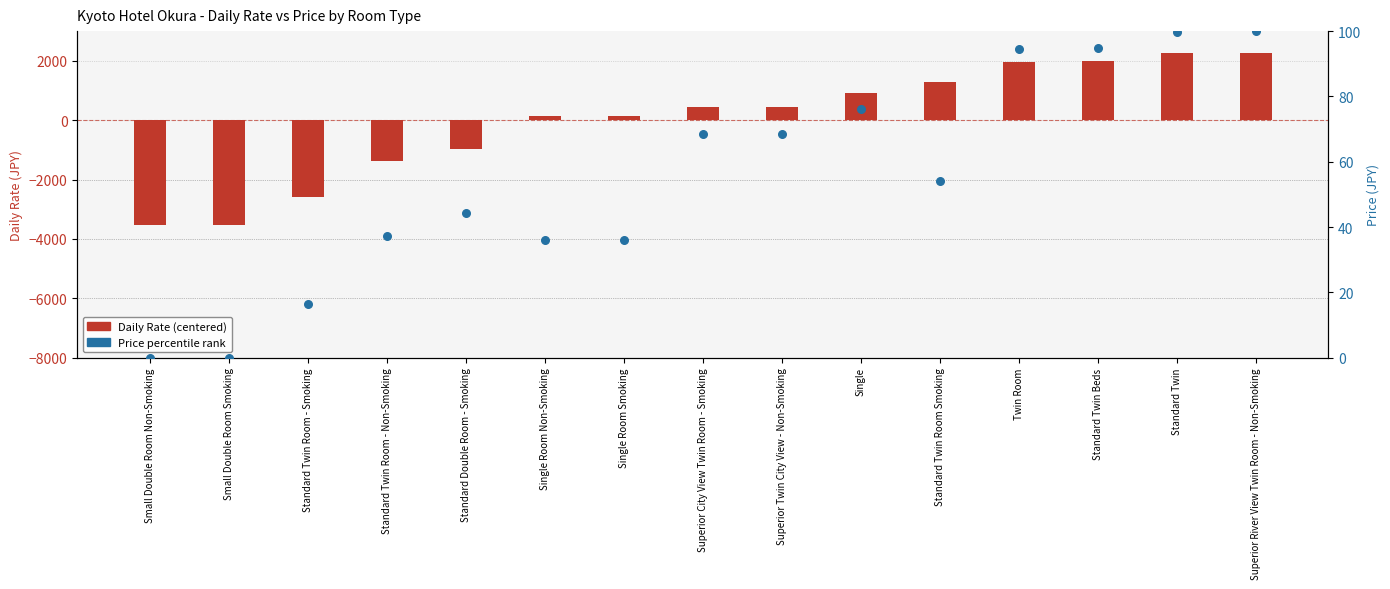

Which series reaches the maximum Y coordinate?

Daily Rate (centered)